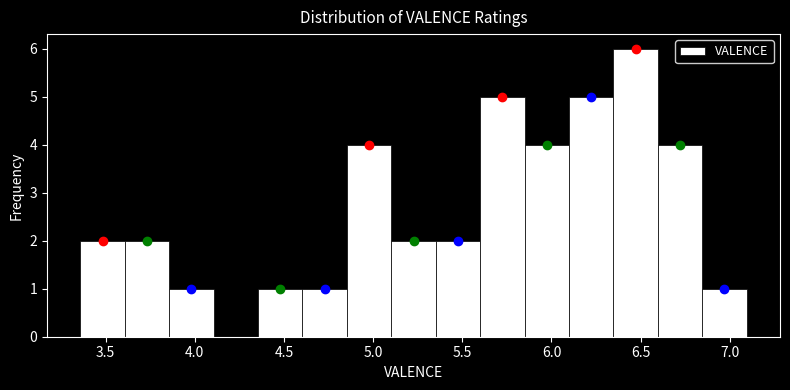

Reading left to right, list every bar in this chart as the range it spans on the x-axis followed by its height. Neither the bar edges nor the heights are printed on the chart, so give them approximately, as read against the axes.

3.35 to 3.60: 2
3.60 to 3.85: 2
3.85 to 4.10: 1
4.10 to 4.35: 0
4.35 to 4.60: 1
4.60 to 4.85: 1
4.85 to 5.10: 4
5.10 to 5.35: 2
5.35 to 5.60: 2
5.60 to 5.85: 5
5.85 to 6.10: 4
6.10 to 6.35: 5
6.35 to 6.60: 6
6.60 to 6.85: 4
6.85 to 7.10: 1